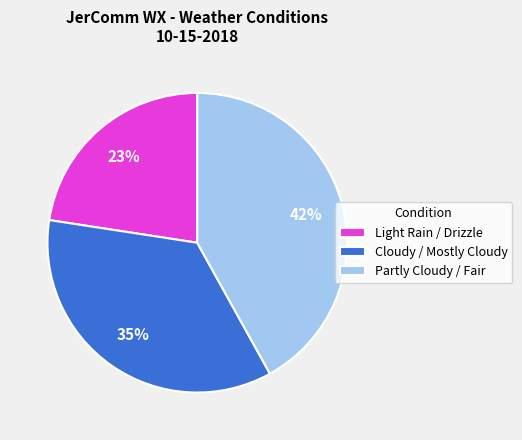

To the nearest percent, what is the difference between the largest and smallest slice percentages?

19%